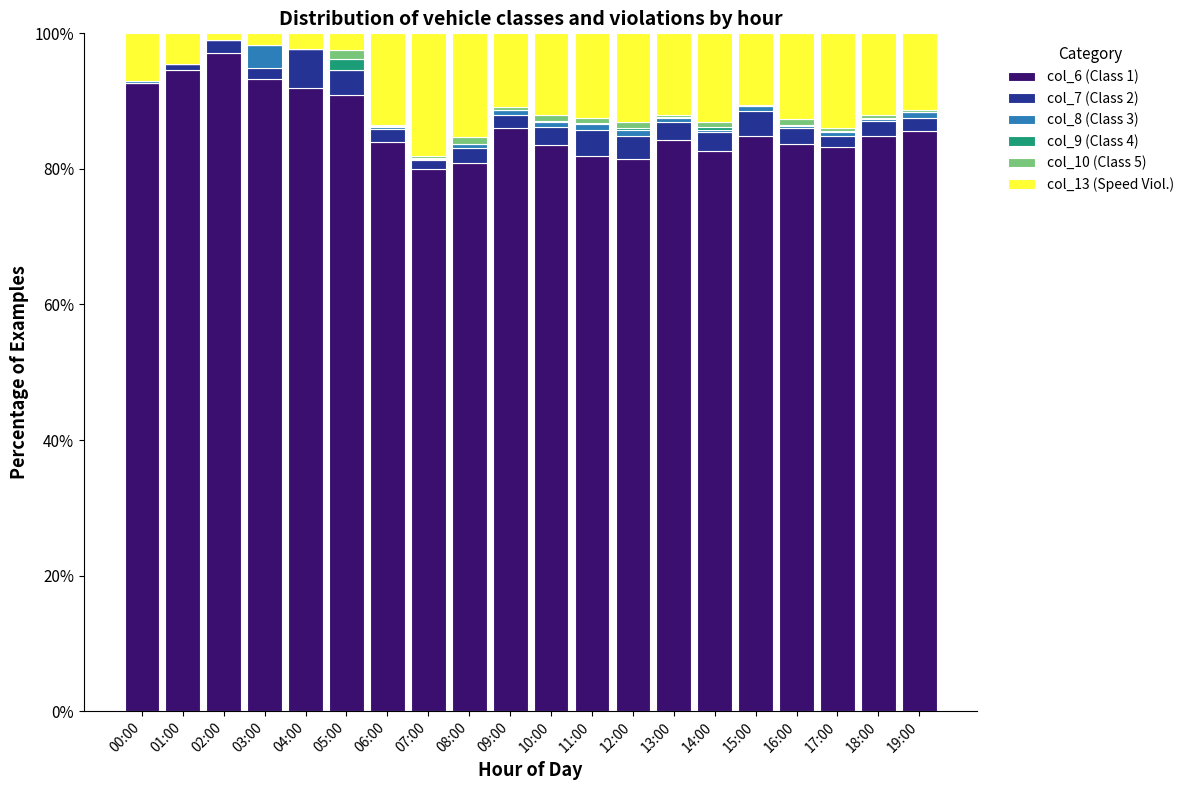

At which label does col_6 (Class 1) first exceed 84?

00:00